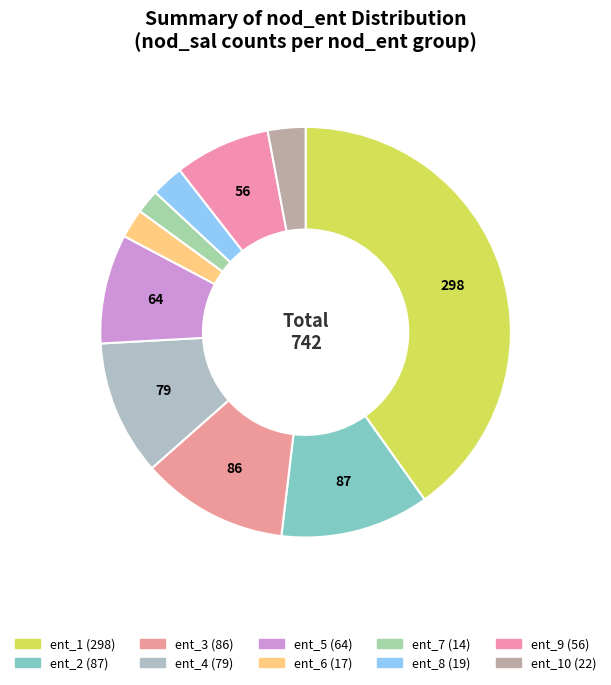

How many segments does this pie chart have?

10